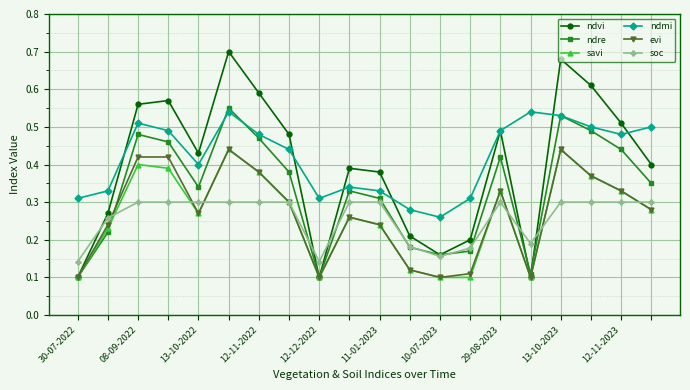

How many lines are shown in the chart?

6